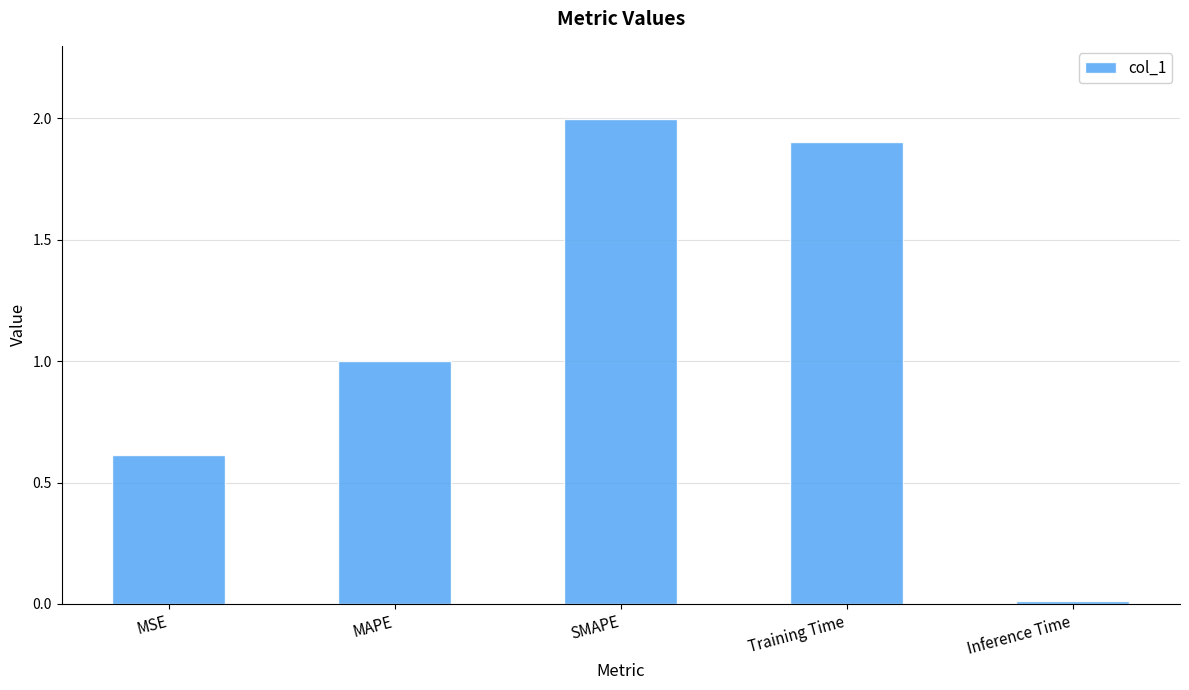

Read the value at MAPE.

1.0